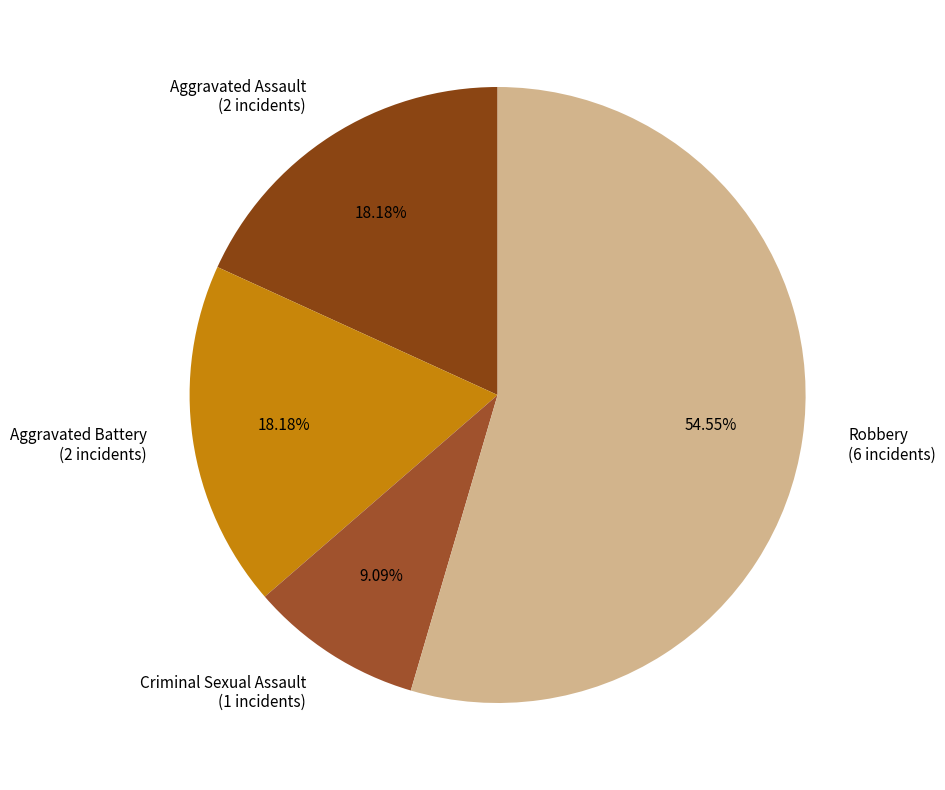

How many segments does this pie chart have?

4